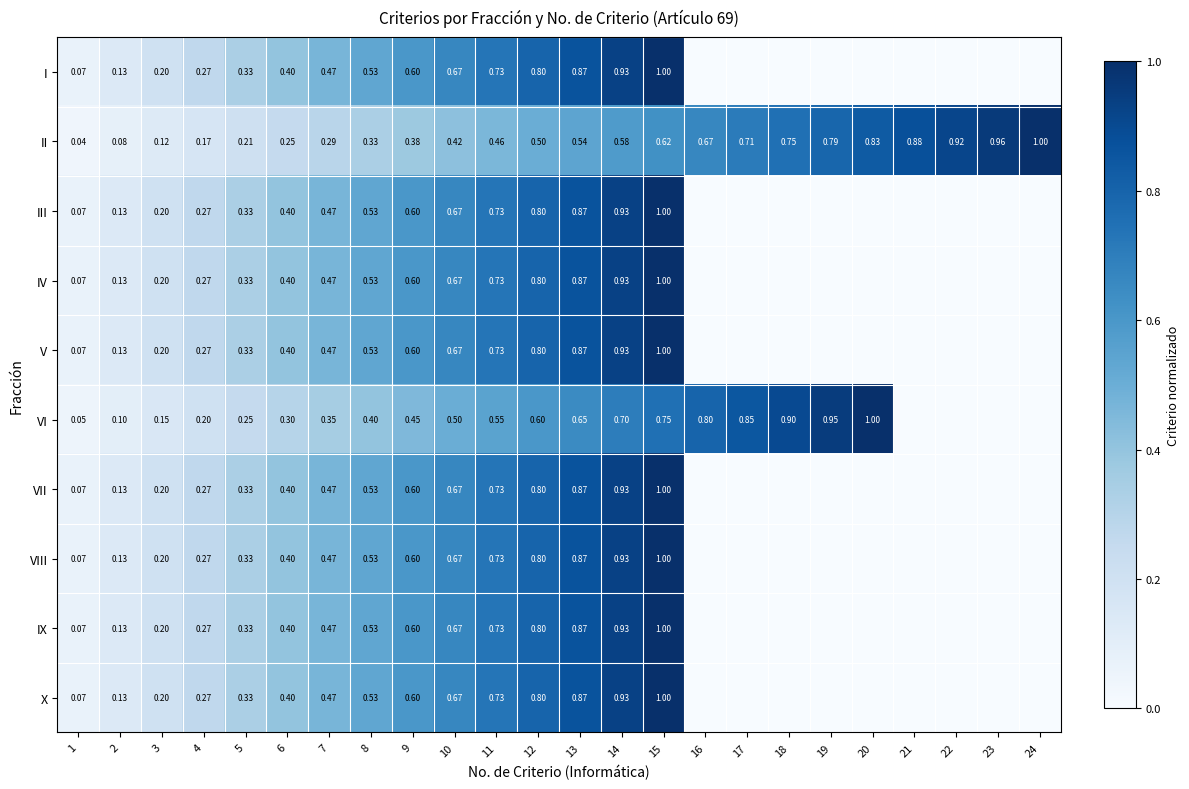

Is the value of II at 22 greater than the value of III at 15?

No